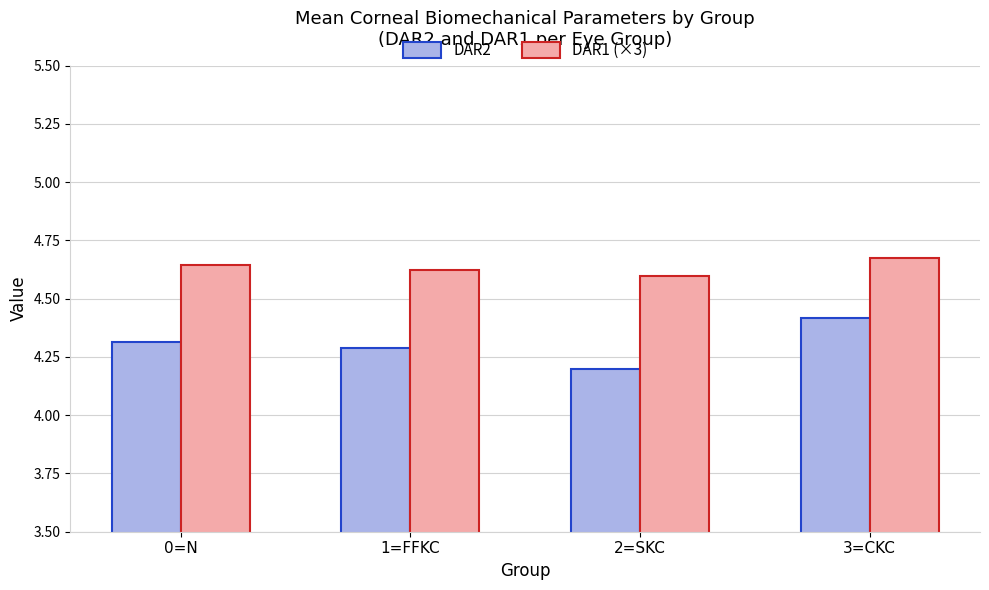

What are all the series names shown in the legend?

DAR2, DAR1 (×3)